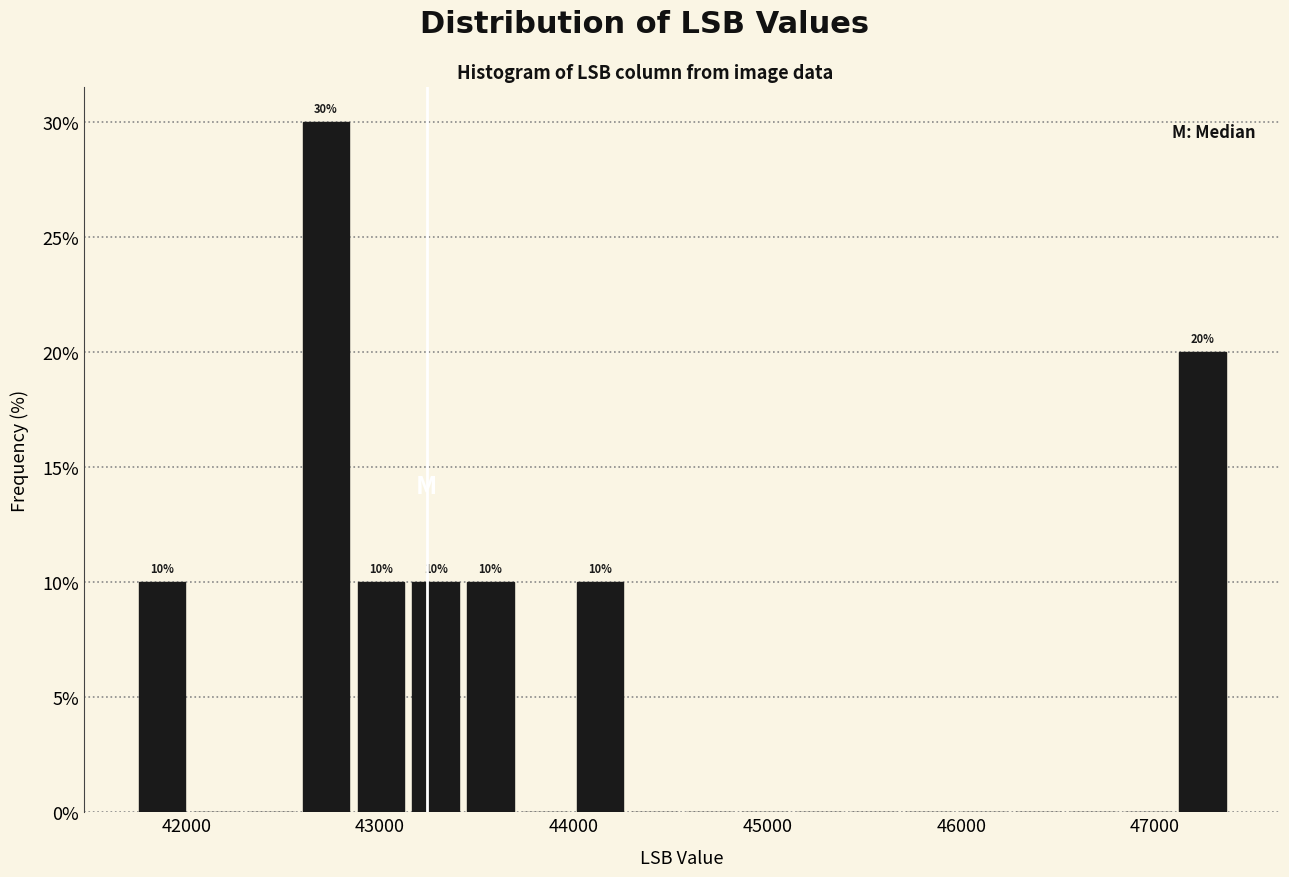

Around what value on the x-axis is the tallest bar? Give the approximate position of its centre, as read against the axis.

42700